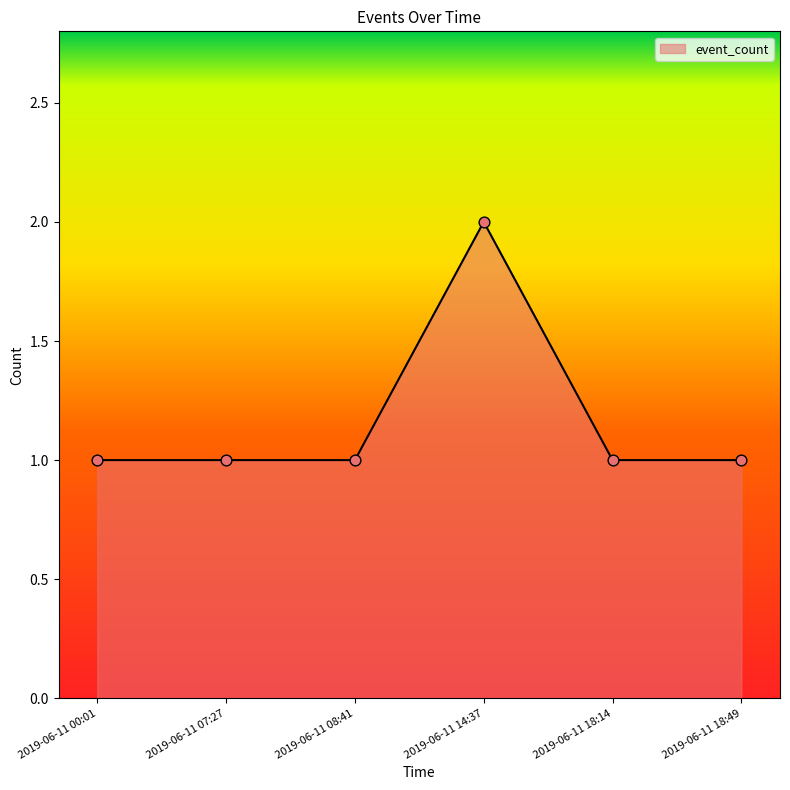

What is the ratio of the value at 2019-06-11 18:14 to the value at 2019-06-11 08:41?

1.0